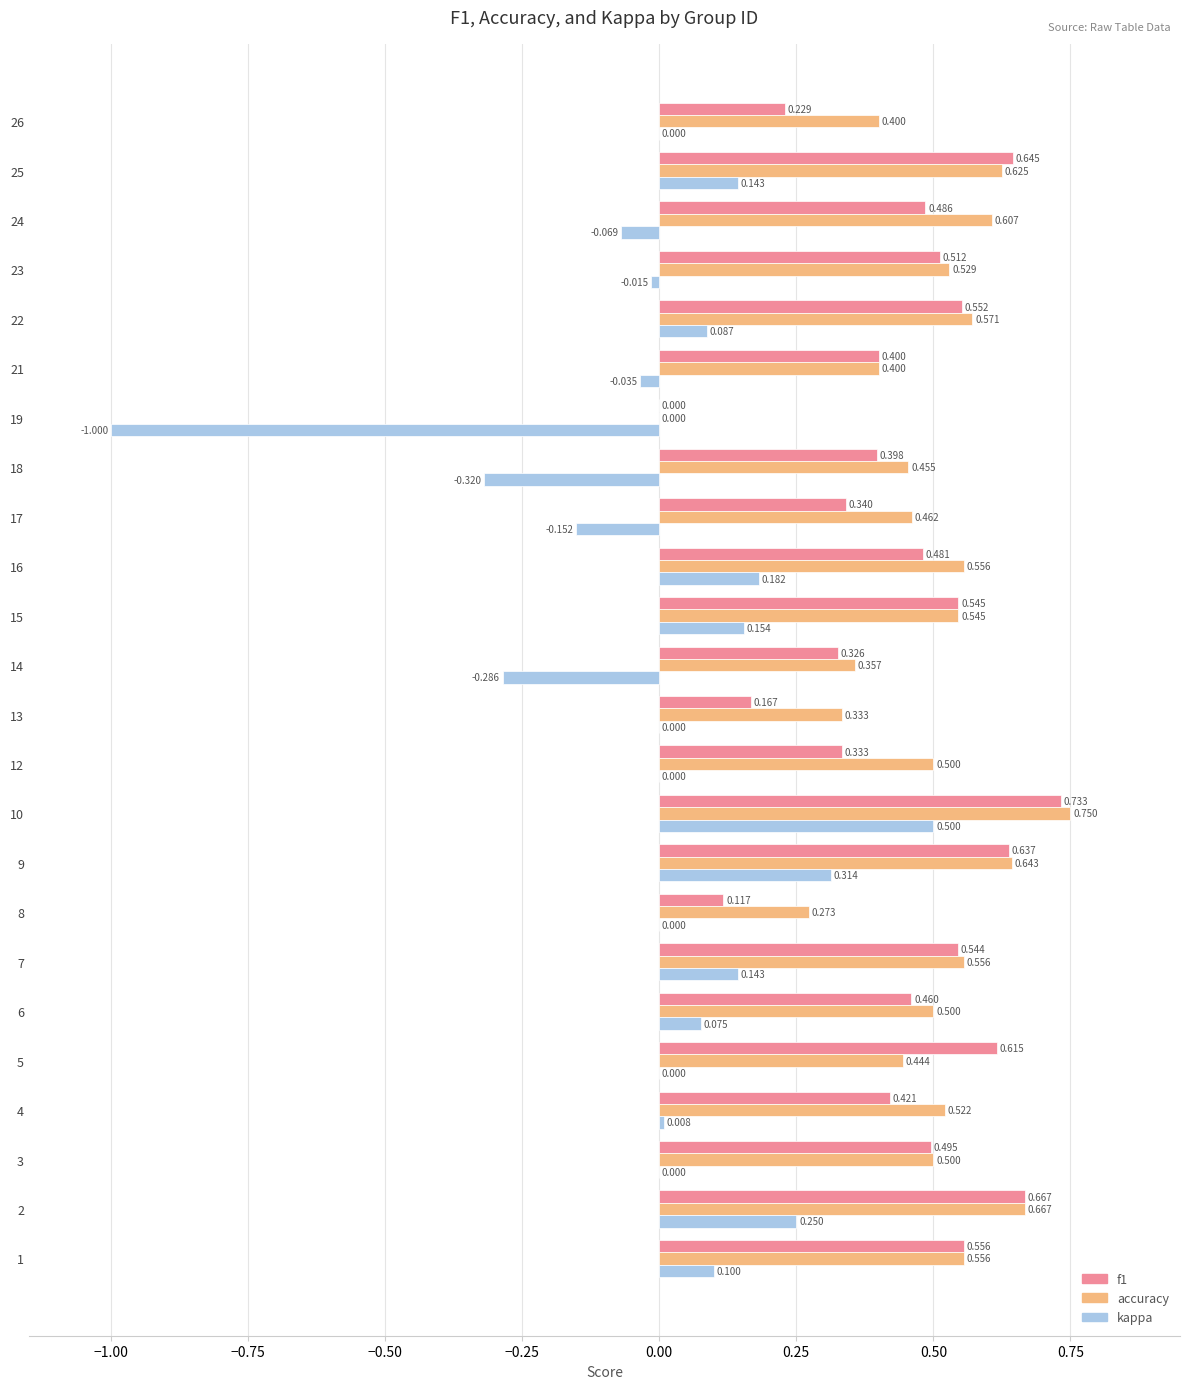

How many data points in f1 are above 0?

23